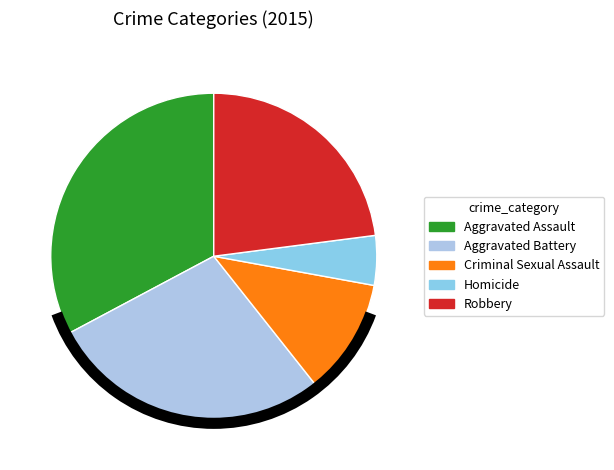

What is the largest slice in the pie chart?

Aggravated Assault